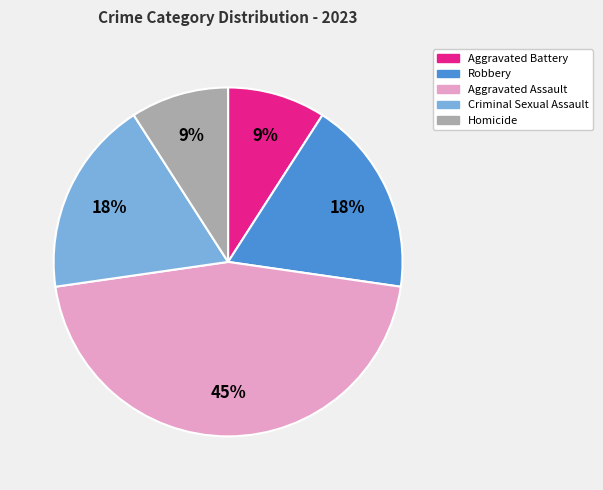

Which slice is the largest?

Aggravated Assault